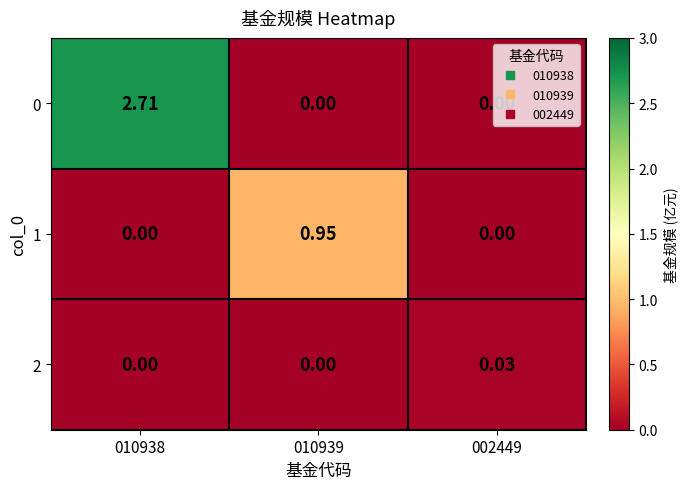

What is the maximum value shown in the chart?

2.7